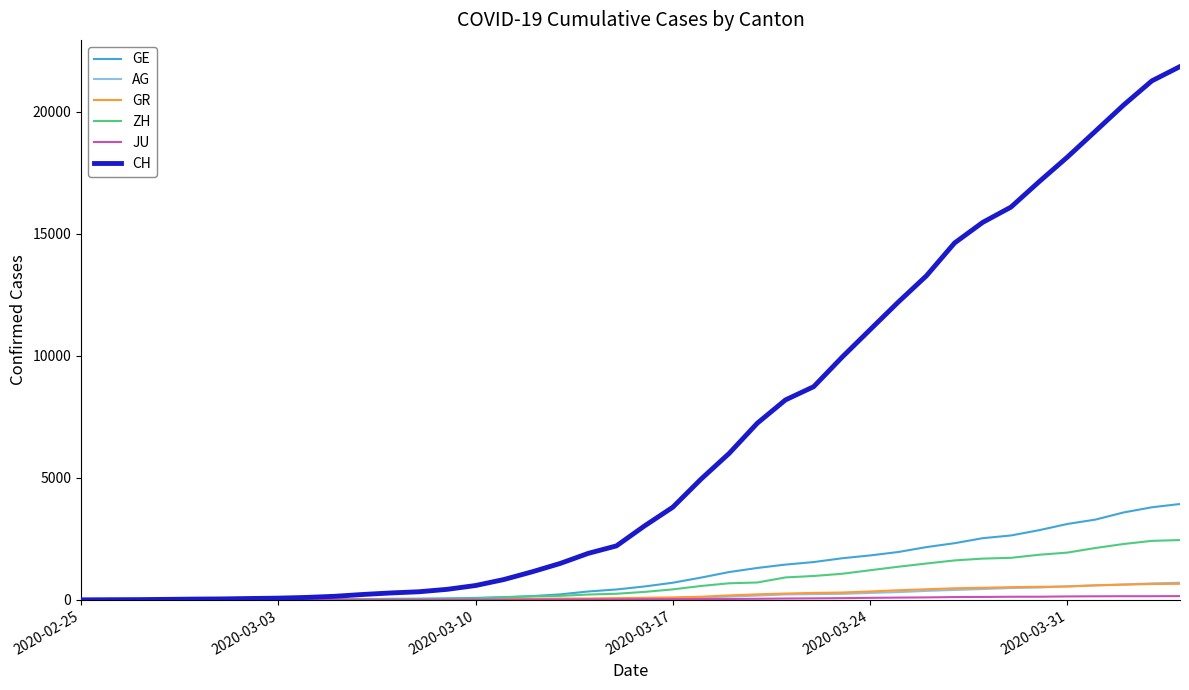

Which series has the largest total across all categories?

CH